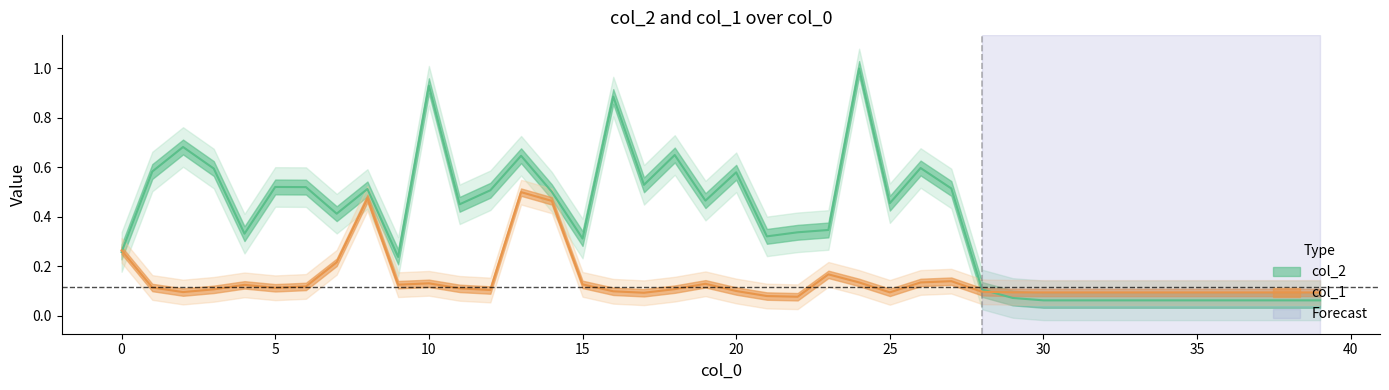

What value does the col_1 series have at 23?

0.2